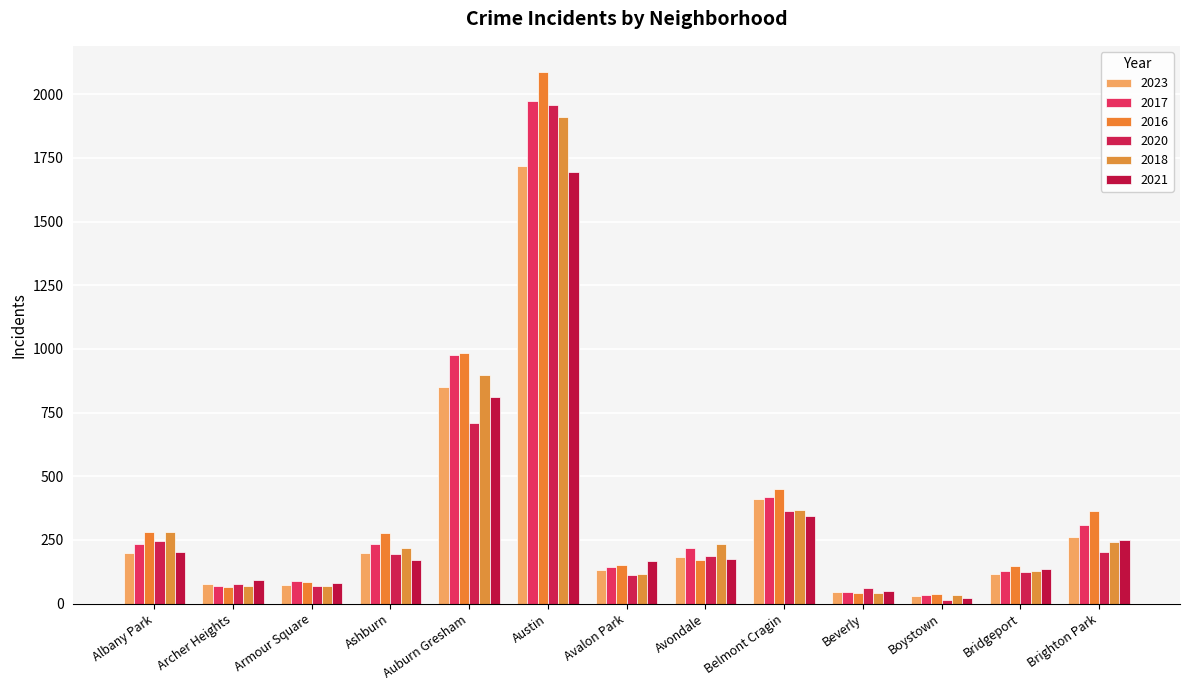

Which category has the lowest value in the 2016 series?

Boystown